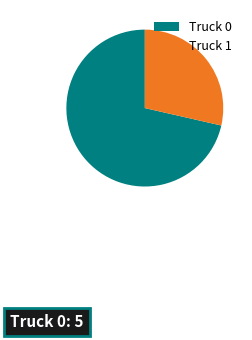

Between Truck 0 and Truck 1, which is larger?

Truck 0